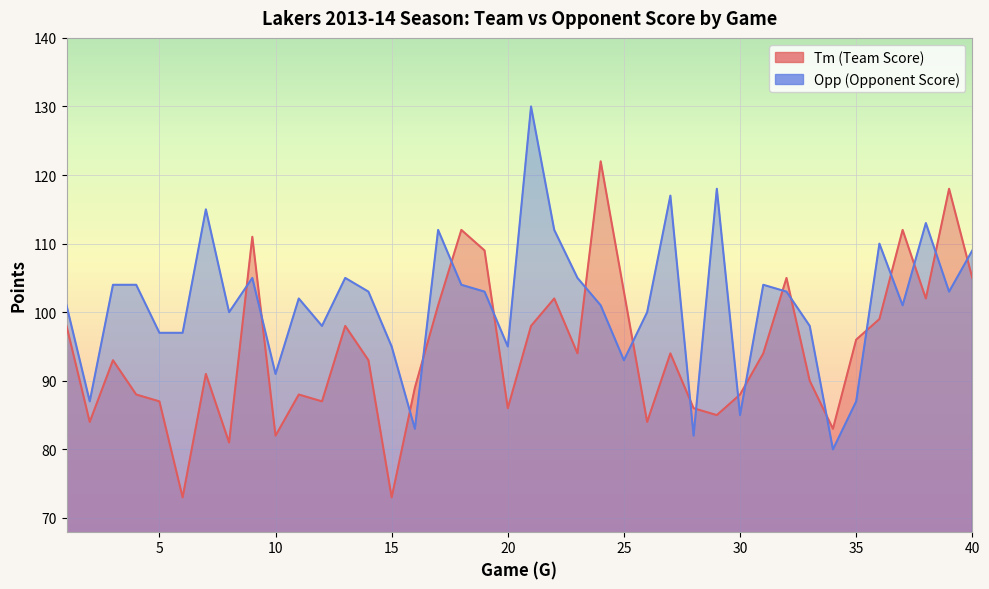

True or false: Tm and Opp cross at least once.

True